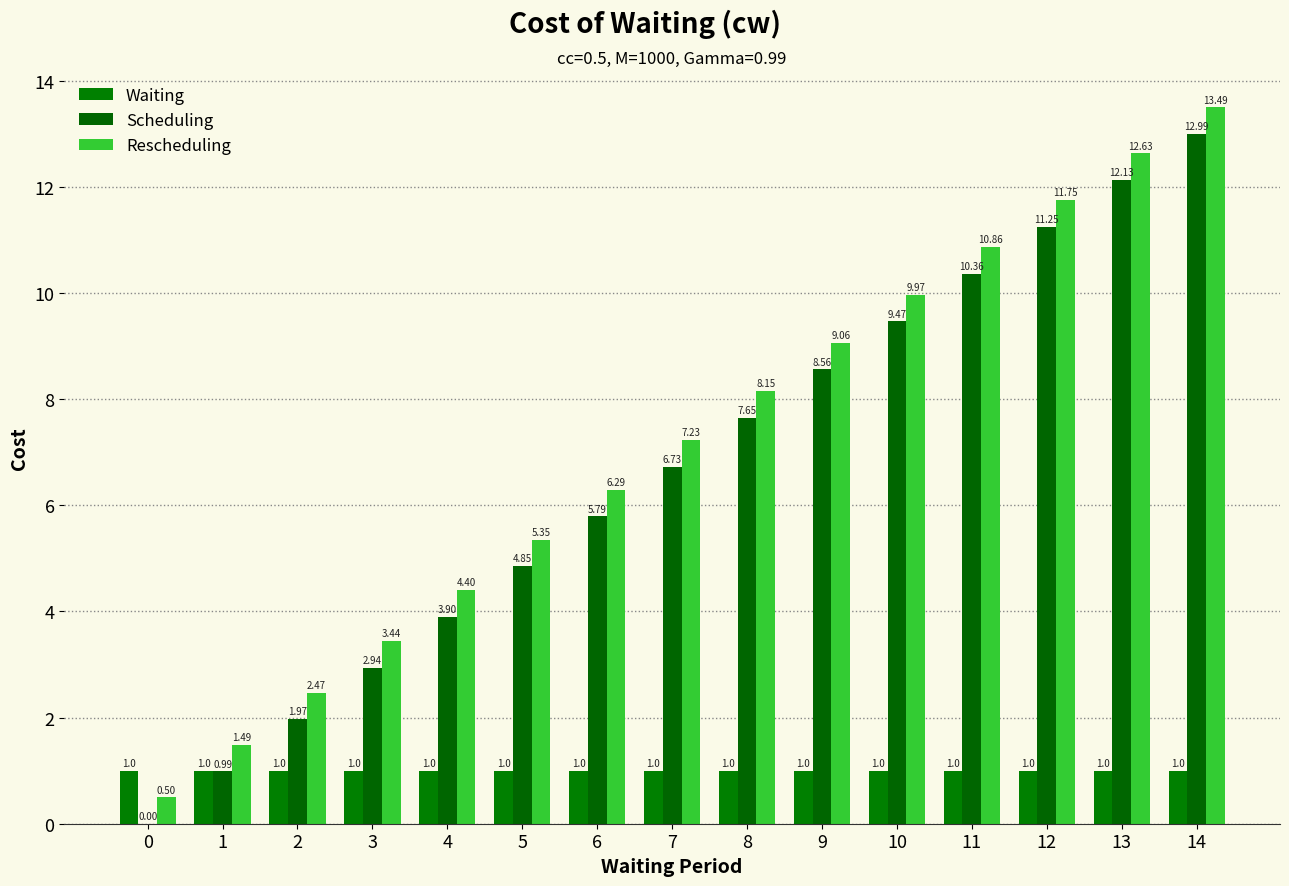

Are the bars horizontal?

No